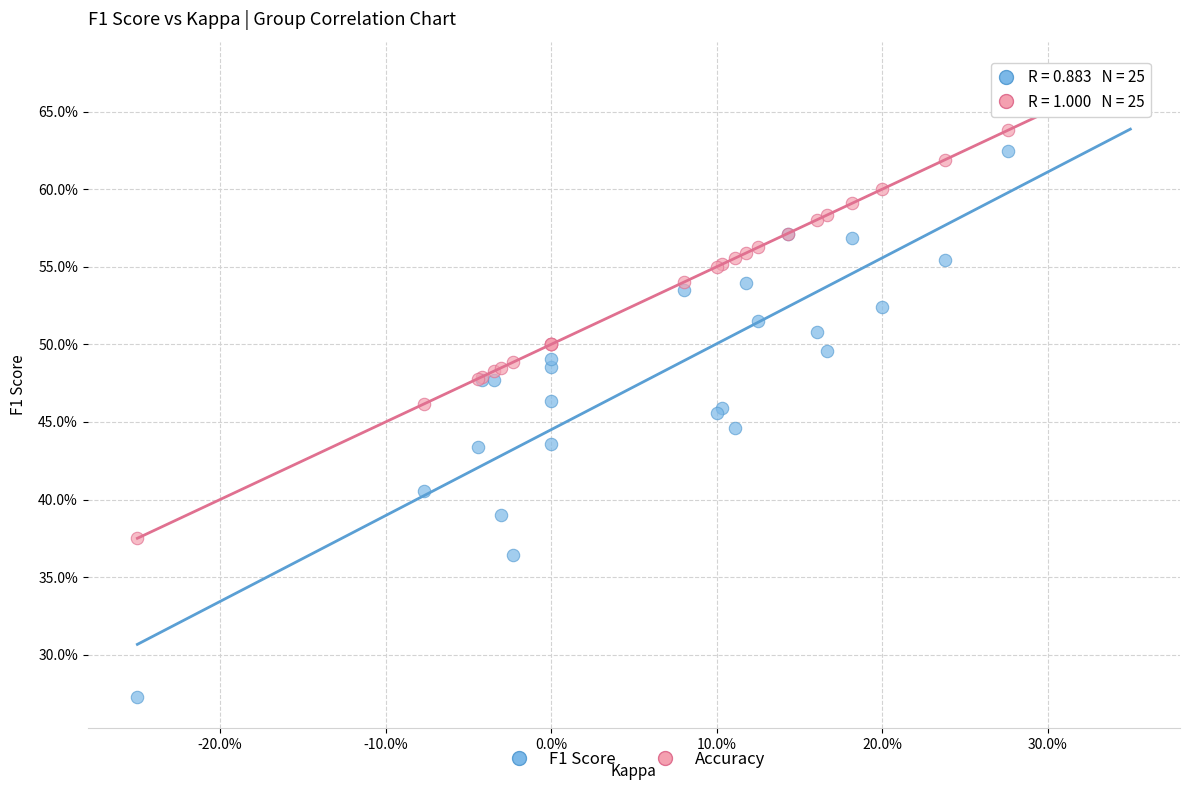

Which series contains the highest Y value?

Accuracy